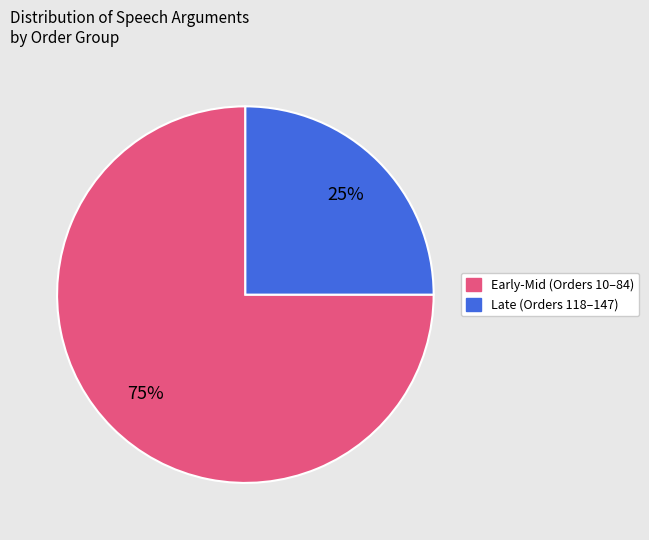

Is there a majority slice in this chart?

Yes